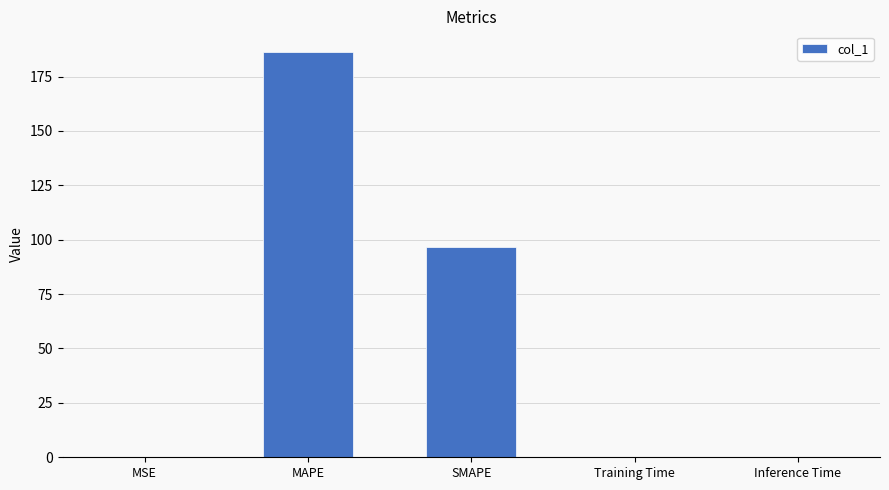

The value at MAPE is 58.7. True or false?

False